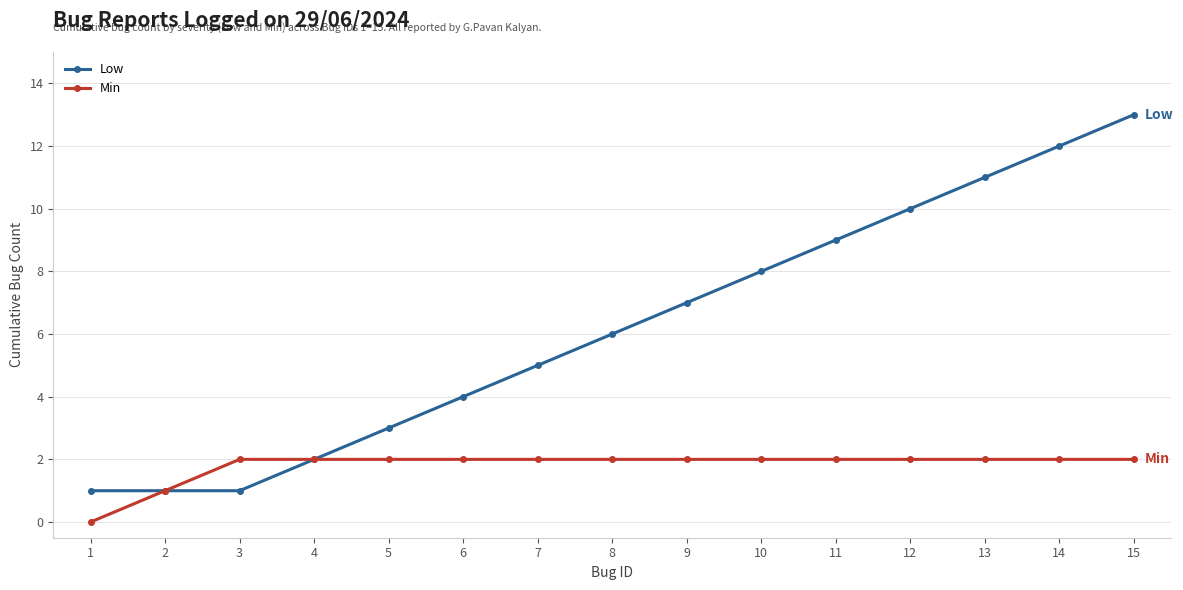

At which label does Low reach its peak?

15